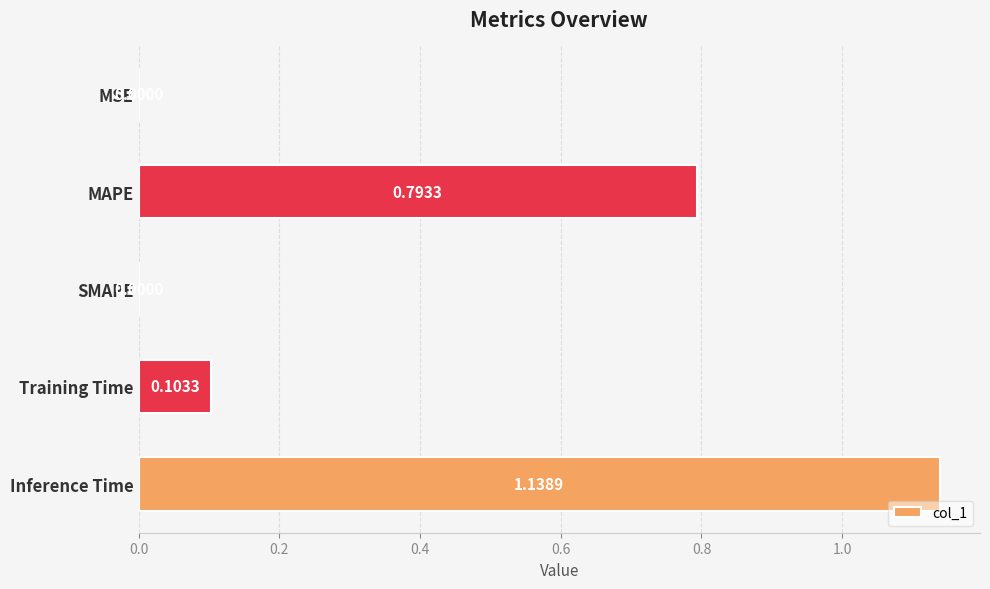

What is the sum of the values at Inference Time and MAPE?

1.9